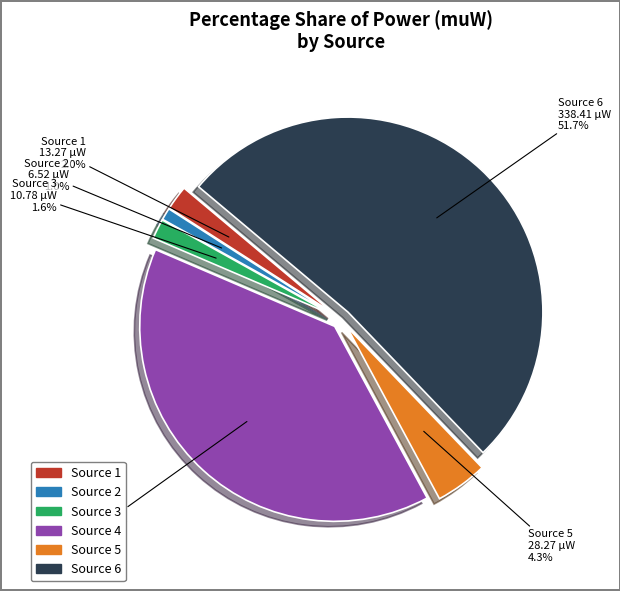

Does any single category account for the majority?

Yes